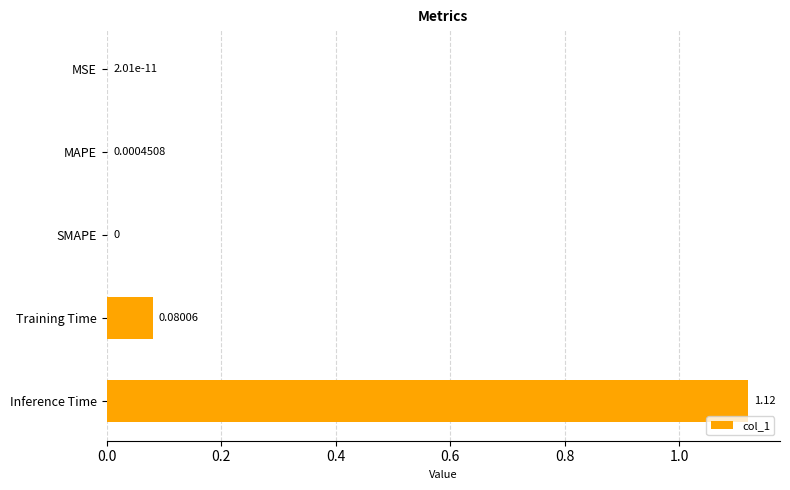

Between SMAPE and MAPE, which is larger?

MAPE